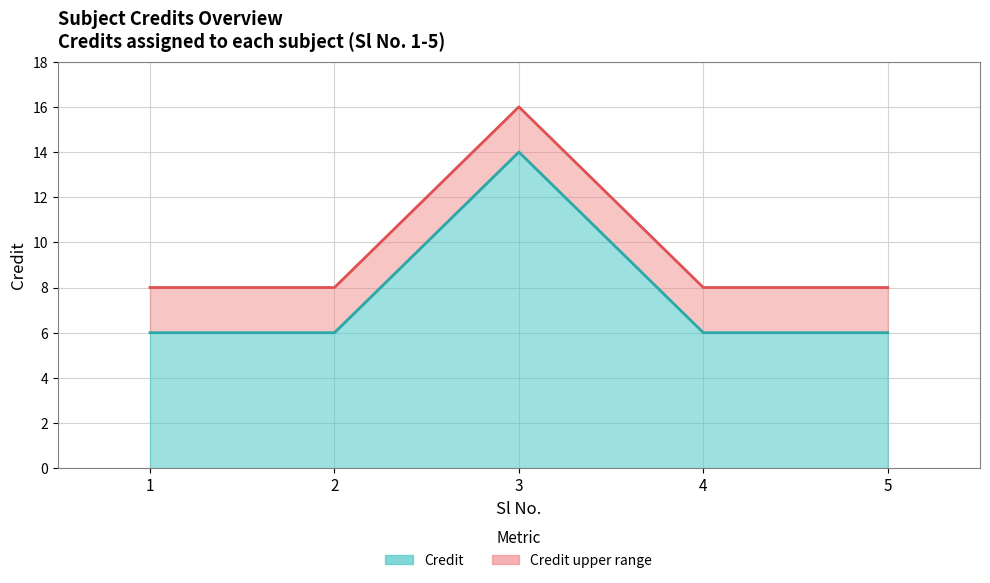

True or false: Credit upper (line) has more than 1 interior local peaks.

False